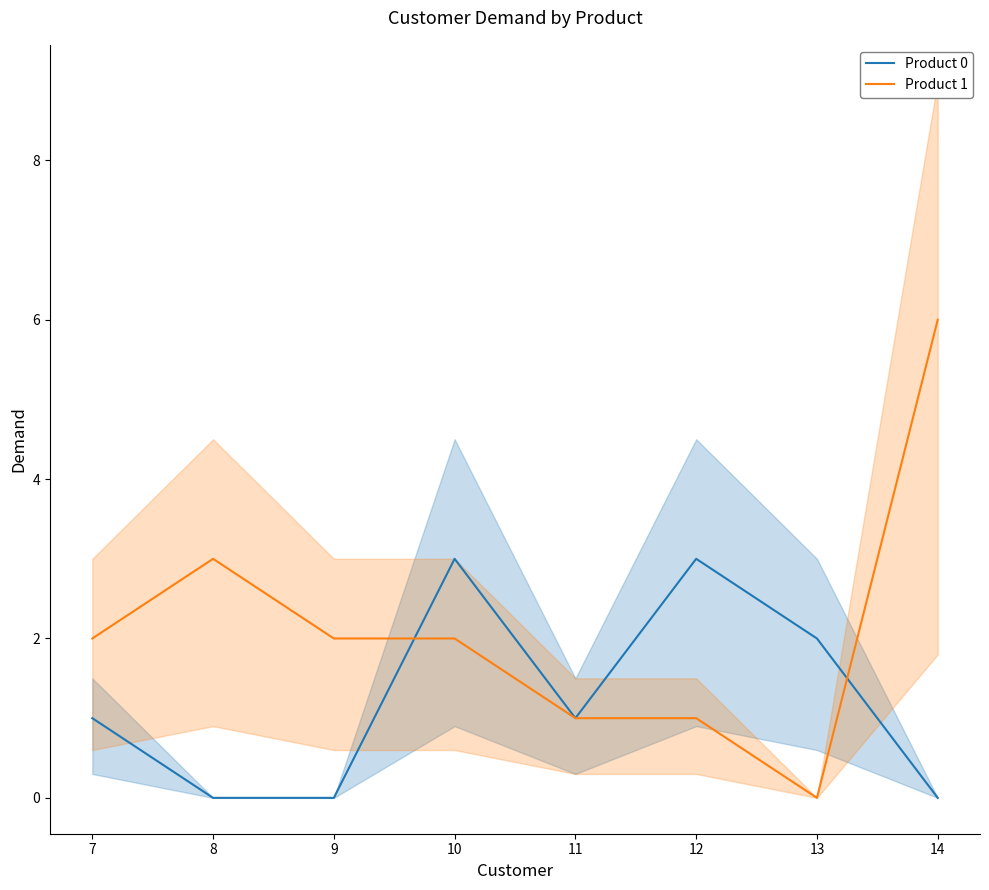

True or false: Product 0 and Product 1 intersect in this chart.

True